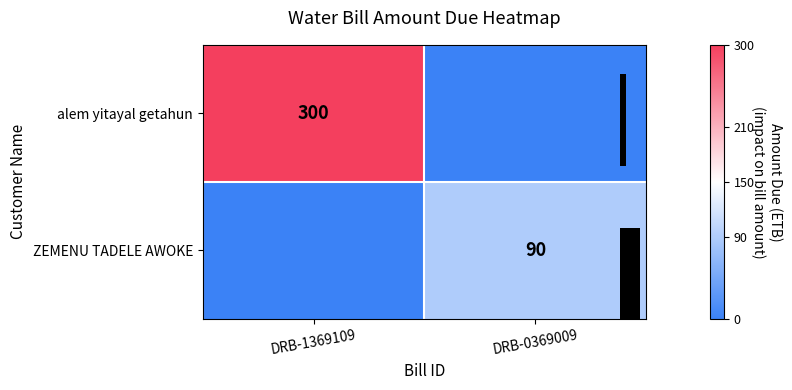

What is the total value across all series at DRB-1369109?

300